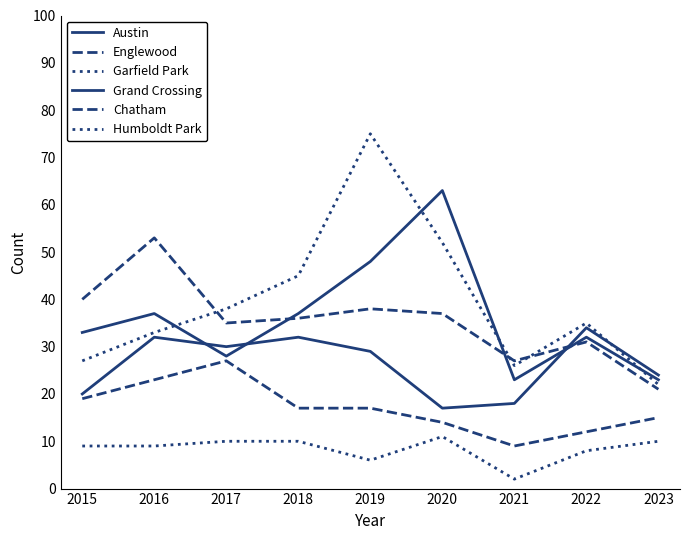

Between 2015 and 2017, which series saw the biggest shift?

Garfield Park